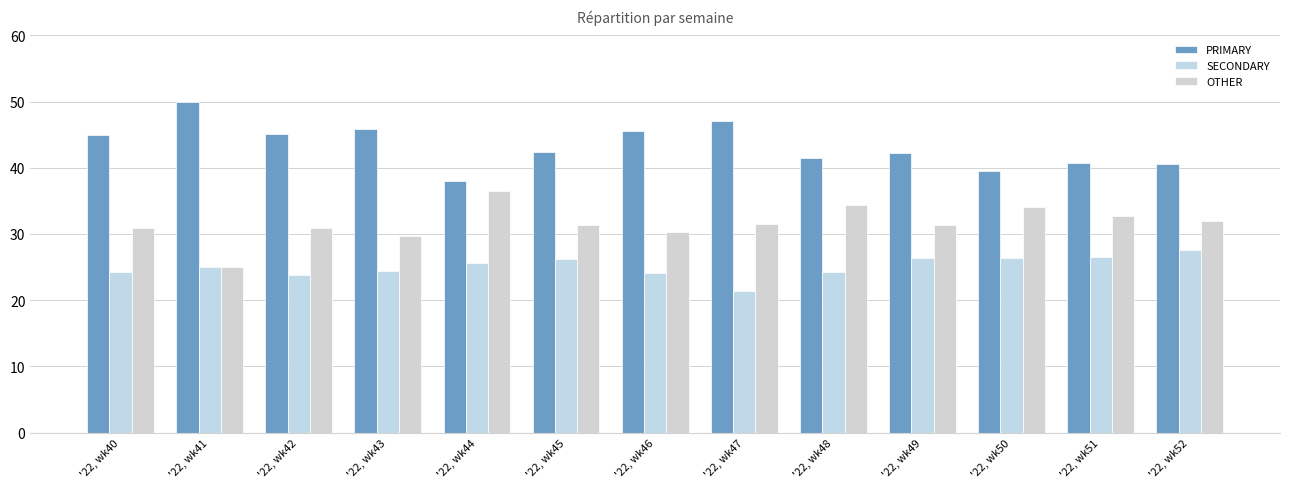

The value of SECONDARY at '22, wk48 is 6.1. True or false?

False